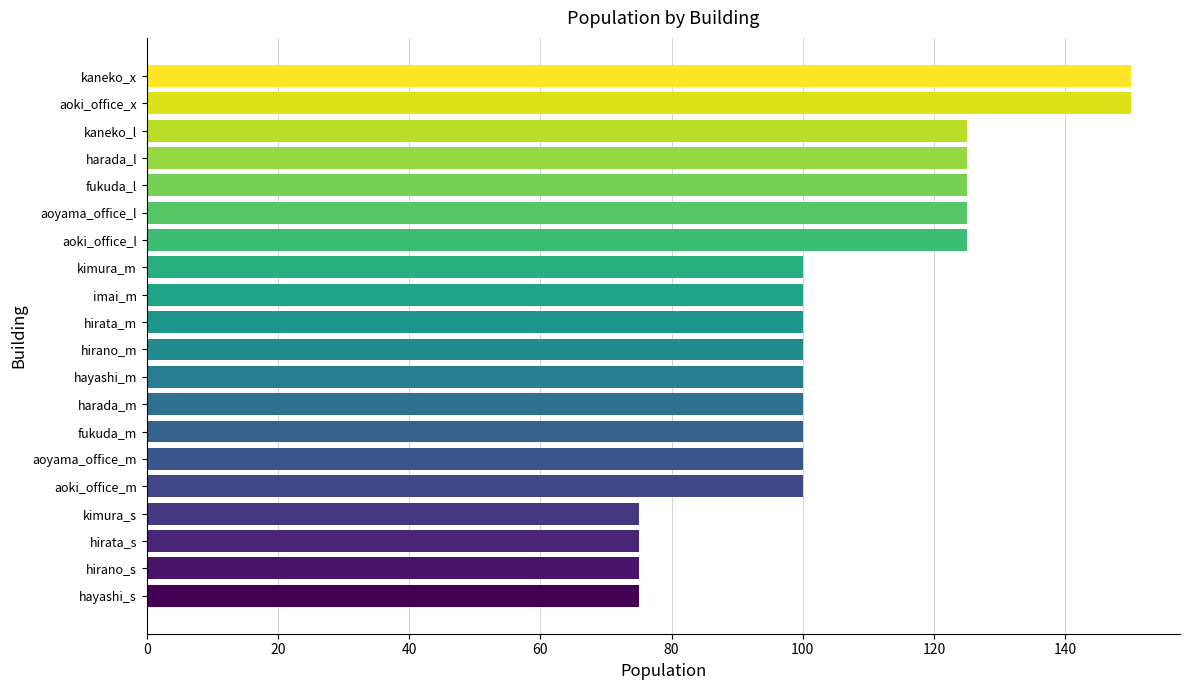

Approximately how many times larger is the value at hayashi_m compared to imai_m?

1.0